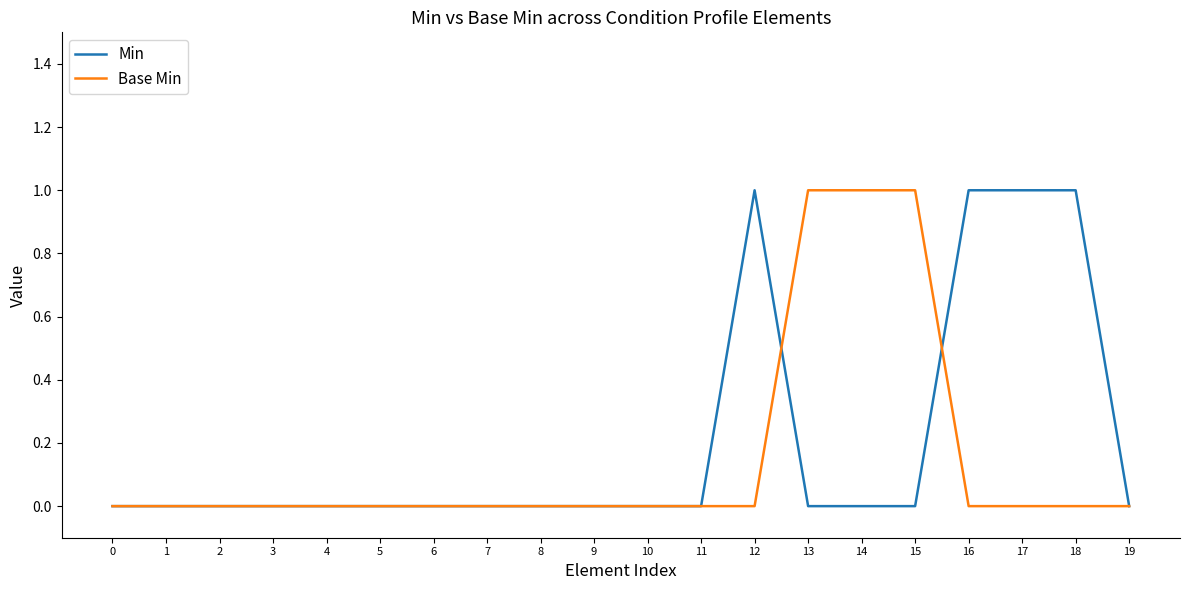

Between 2 and 15, which series saw the biggest shift?

Base Min